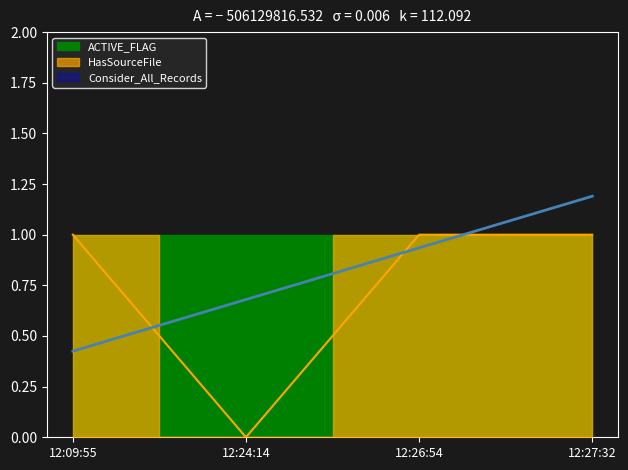

What is the label of the 2nd point from the left?

2017-04-19 12:24:14